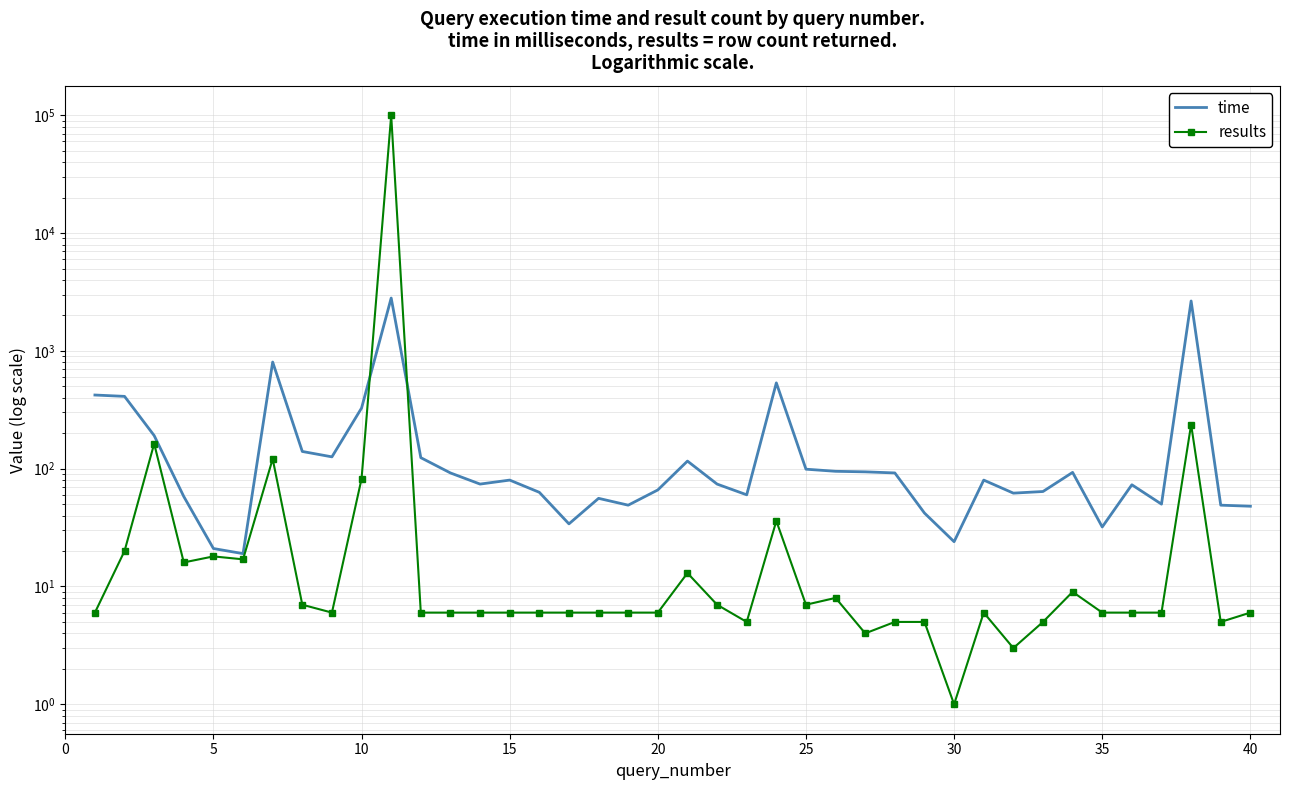

What is the difference between the maximum and minimum values in the time series?

2790